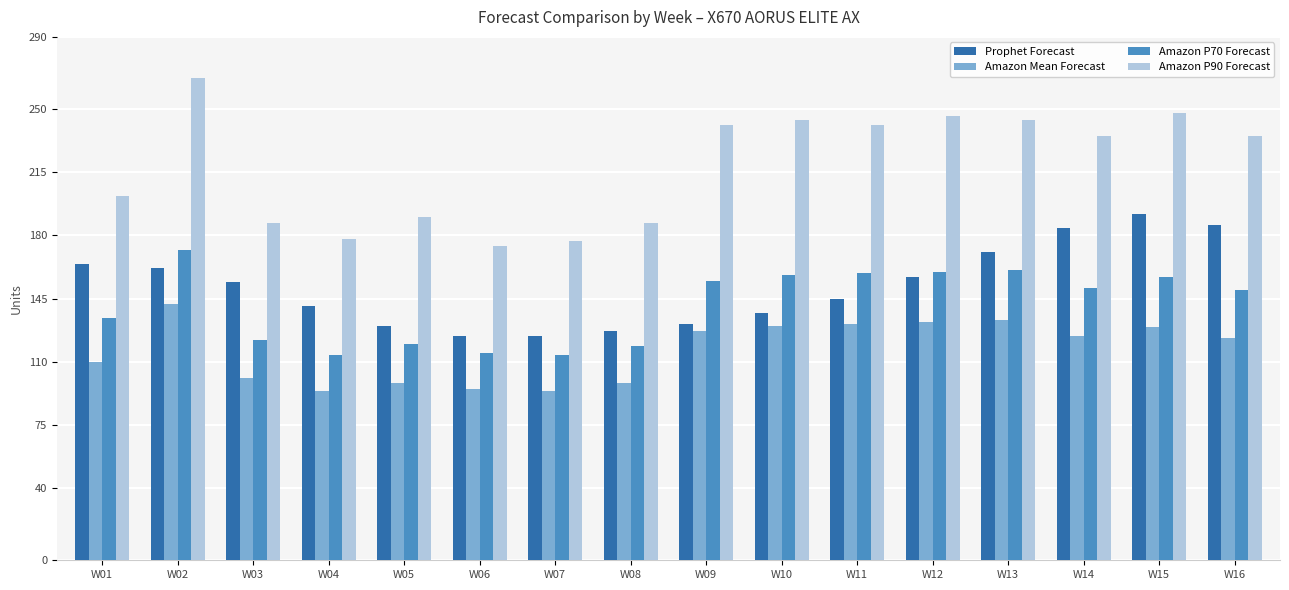

List the series in order of their peak value, highest first.

Amazon P90 Forecast, Prophet Forecast, Amazon P70 Forecast, Amazon Mean Forecast